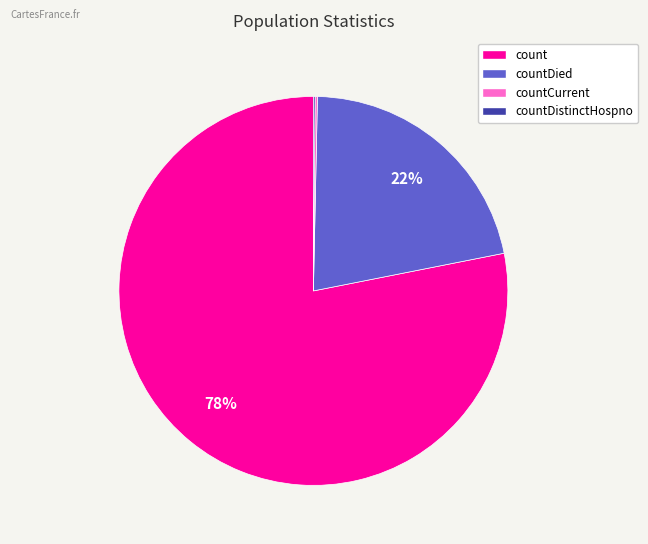

Is there any slice that represents more than half of the pie?

Yes